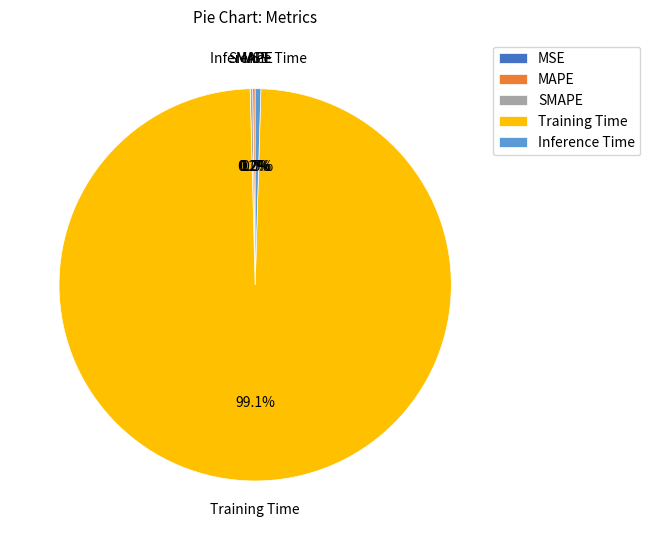

Which category has the biggest portion of the pie?

Training Time